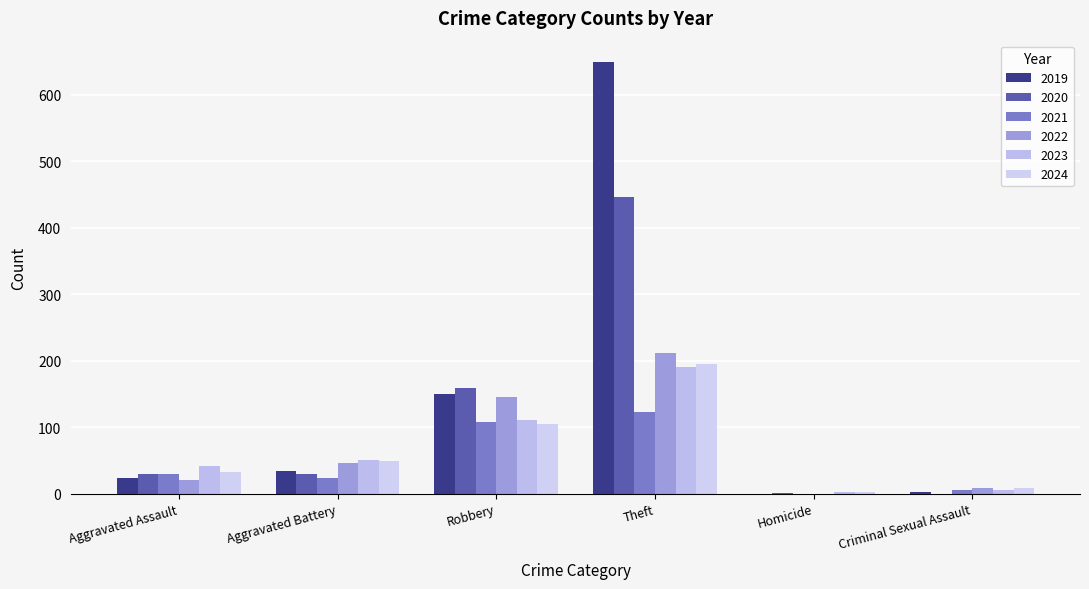

What is the total value across all series at Theft?

1814